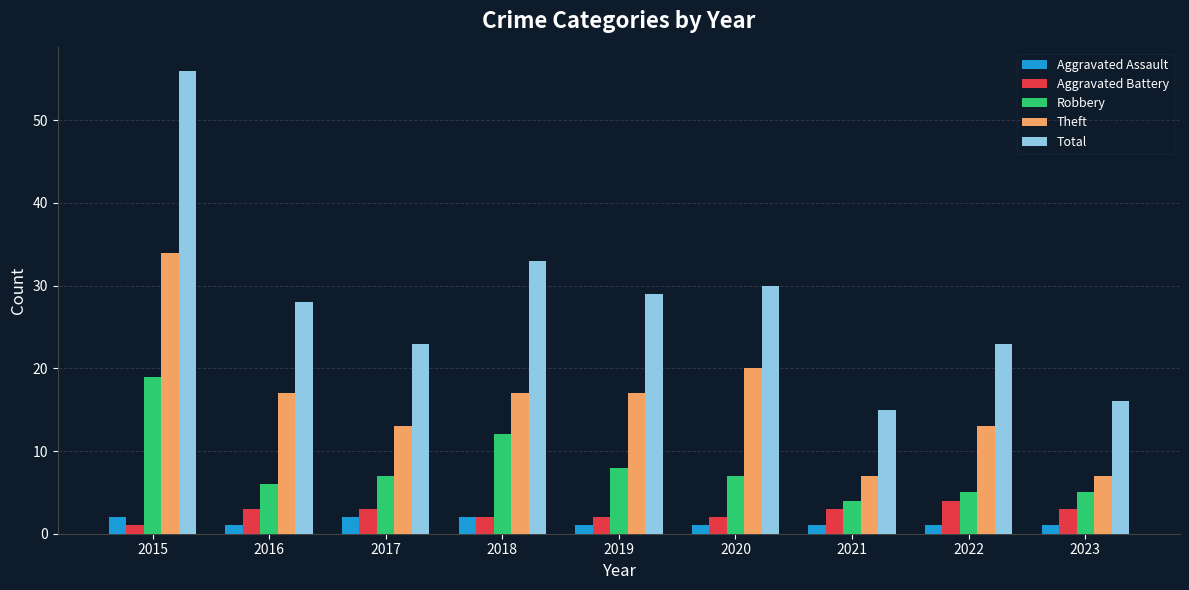

What is the approximate value of Theft at 2019, to the nearest 10?

20